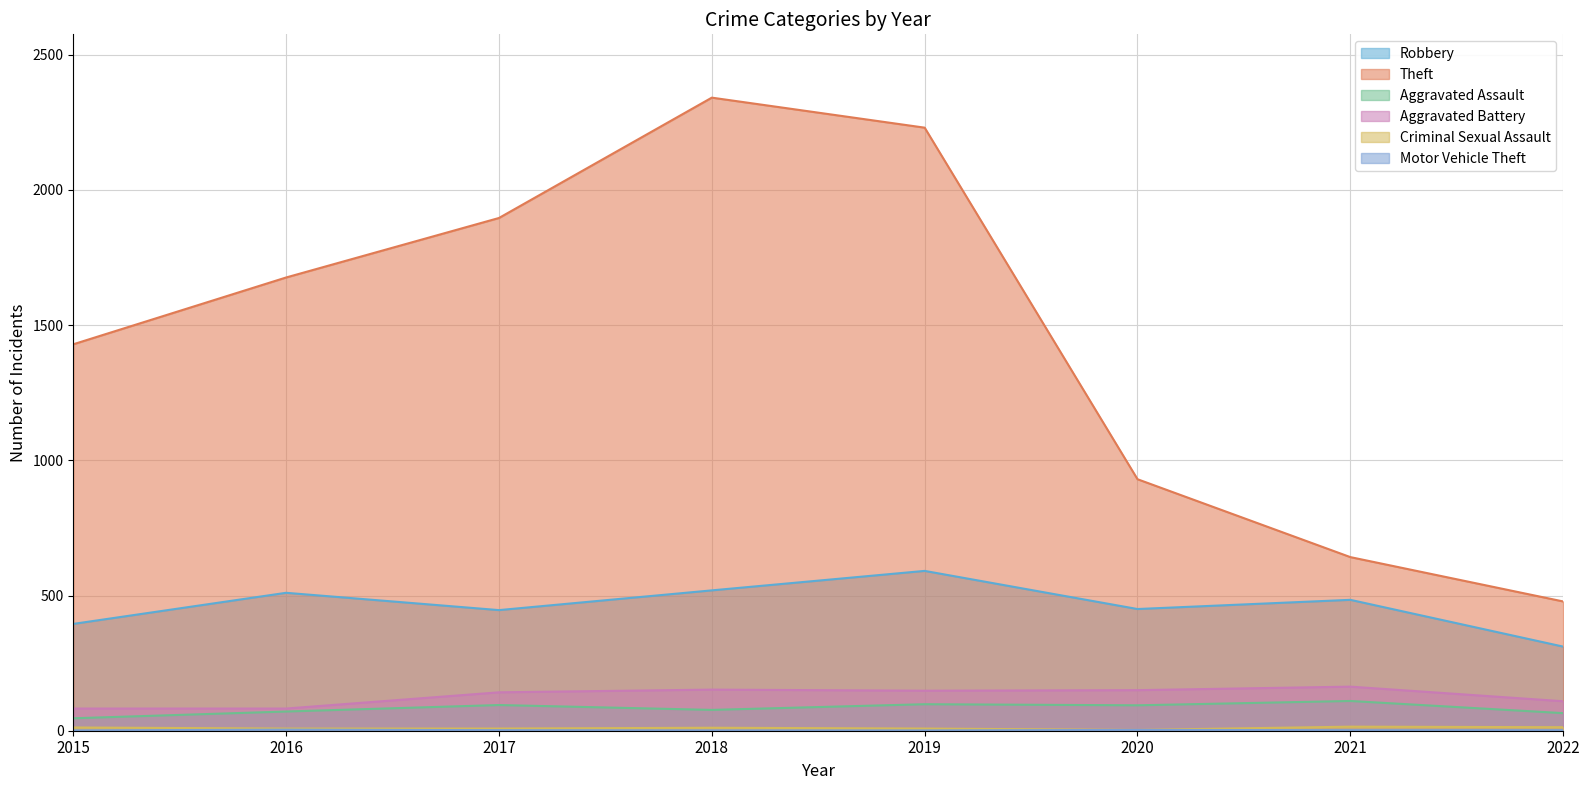

Reading right to left, extract all data points from this chart.

Robbery: 2022=311	2021=484	2020=450	2019=591	2018=519	2017=446	2016=510	2015=395
Theft: 2022=478	2021=642	2020=930	2019=2230	2018=2341	2017=1896	2016=1676	2015=1429
Aggravated Assault: 2022=65	2021=110	2020=94	2019=98	2018=77	2017=95	2016=71	2015=46
Aggravated Battery: 2022=109	2021=163	2020=150	2019=148	2018=152	2017=142	2016=82	2015=82
Criminal Sexual Assault: 2022=13	2021=15	2020=3	2019=8	2018=11	2017=8	2016=8	2015=12
Motor Vehicle Theft: 2022=2	2021=2	2020=3	2019=1	2018=1	2017=2	2016=4	2015=1